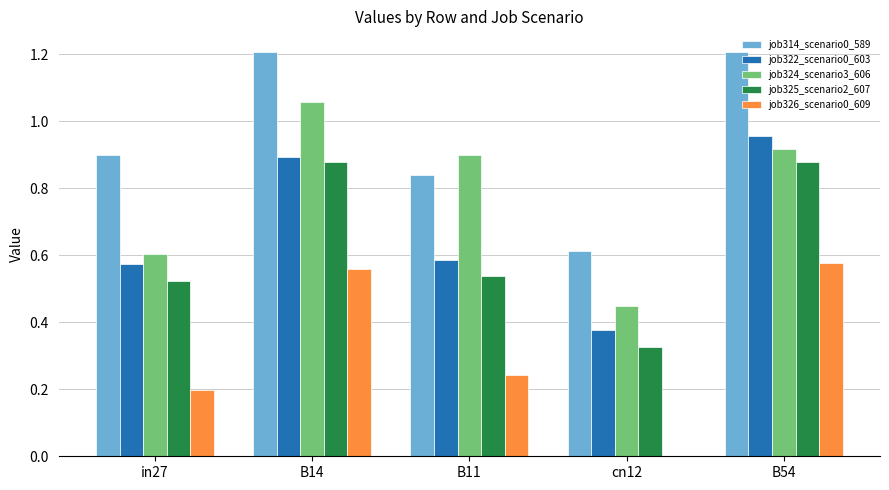

Does the chart contain stacked bars?

No